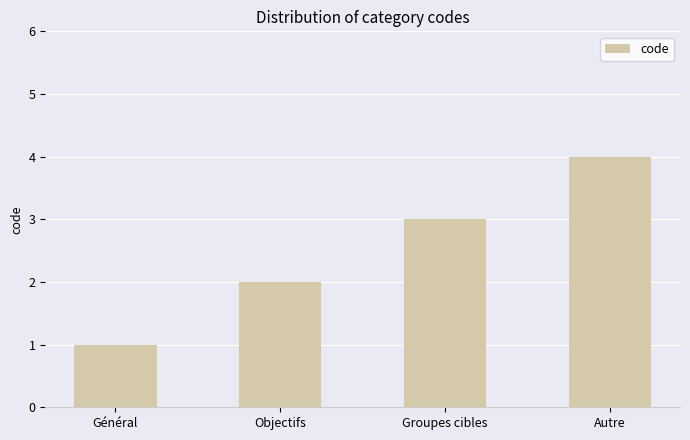

True or false: the data shows 3 at Groupes cibles.

True